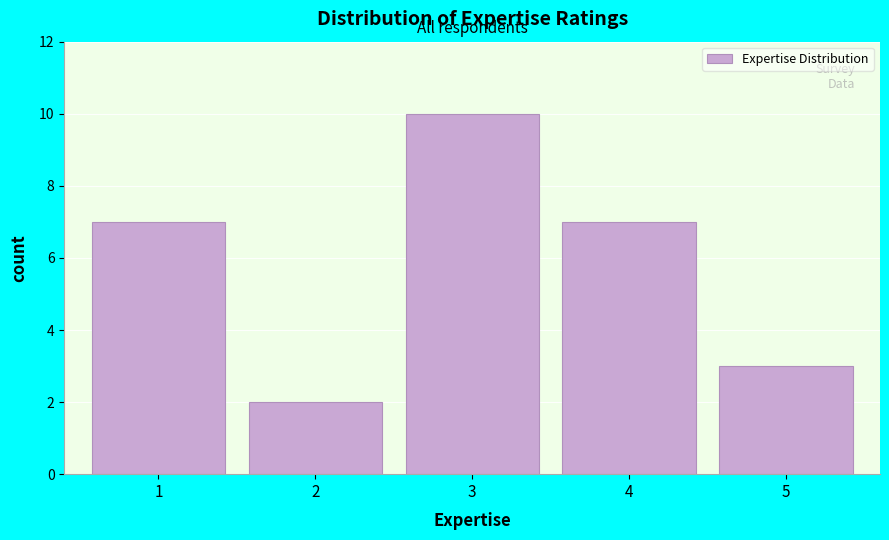

Reading right to left, extract all data points from this chart.

5=3	4=7	3=10	2=2	1=7